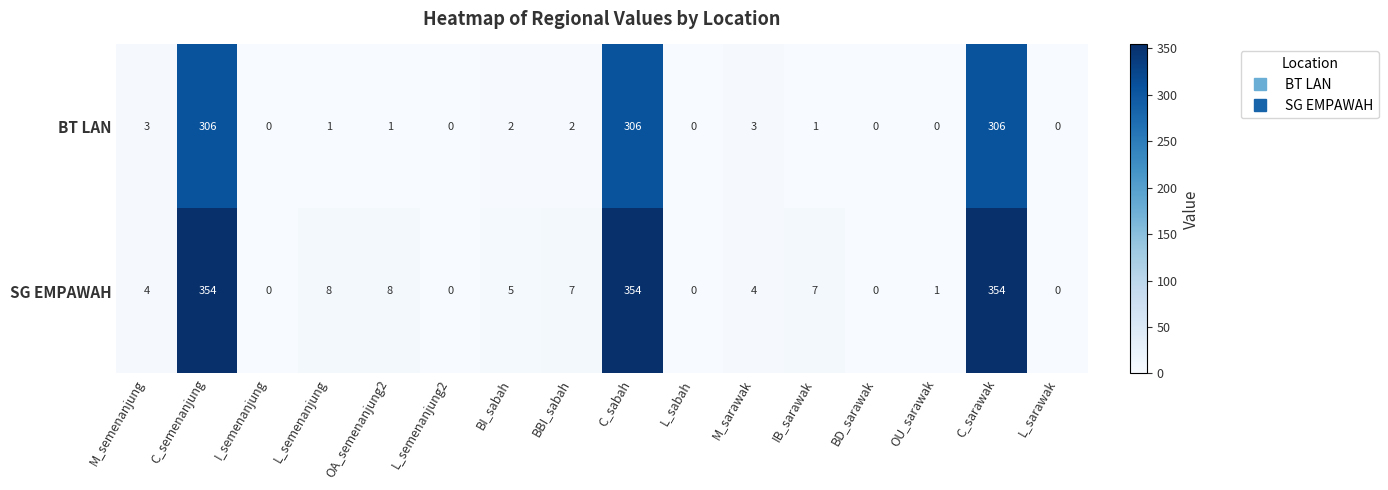

At how many categories does at least one series exceed 74?

3